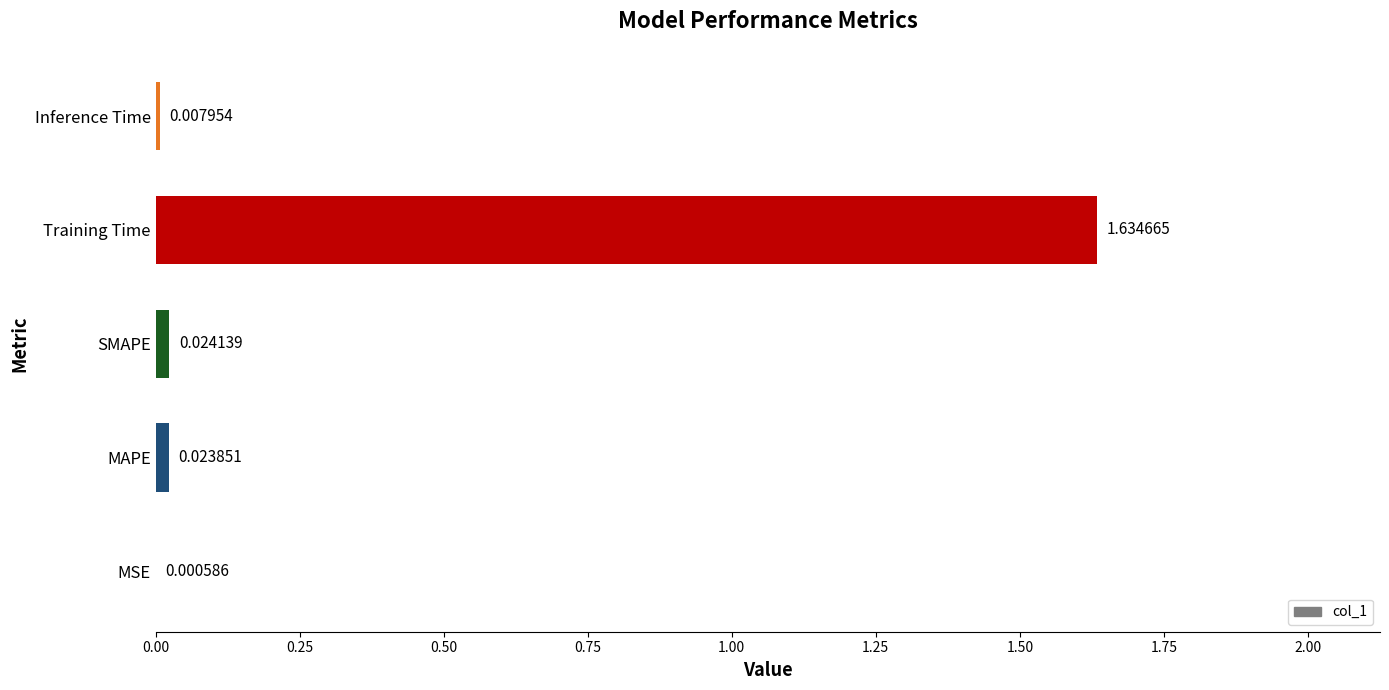

At which label is the value closest to 0?

MSE